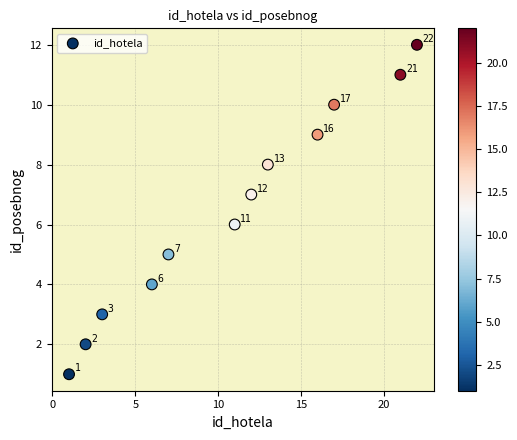

What is the range of X values (max minus min)?

21